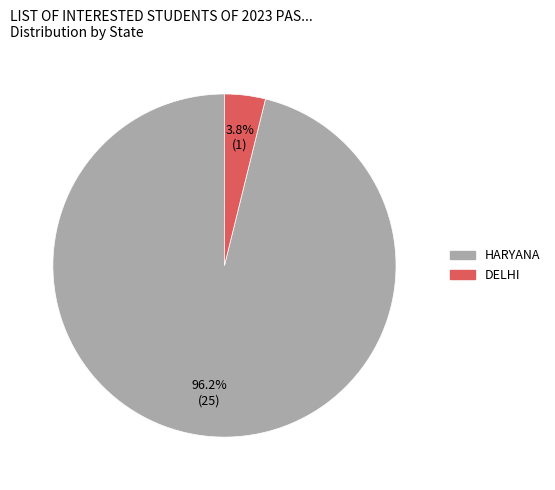

Is HARYANA the majority of the pie?

Yes